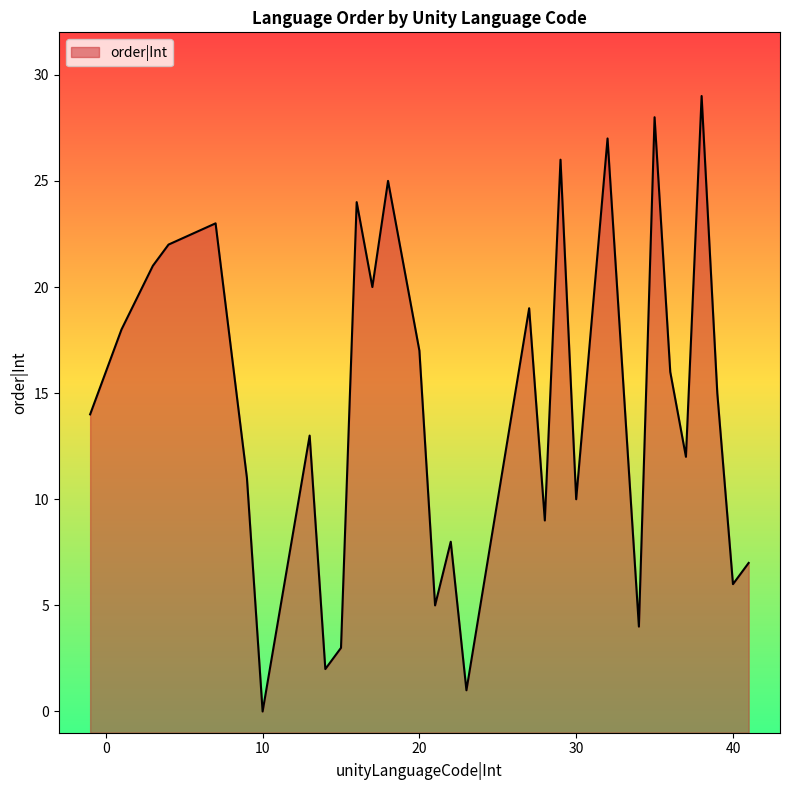

The value at UKR is 49. True or false?

False